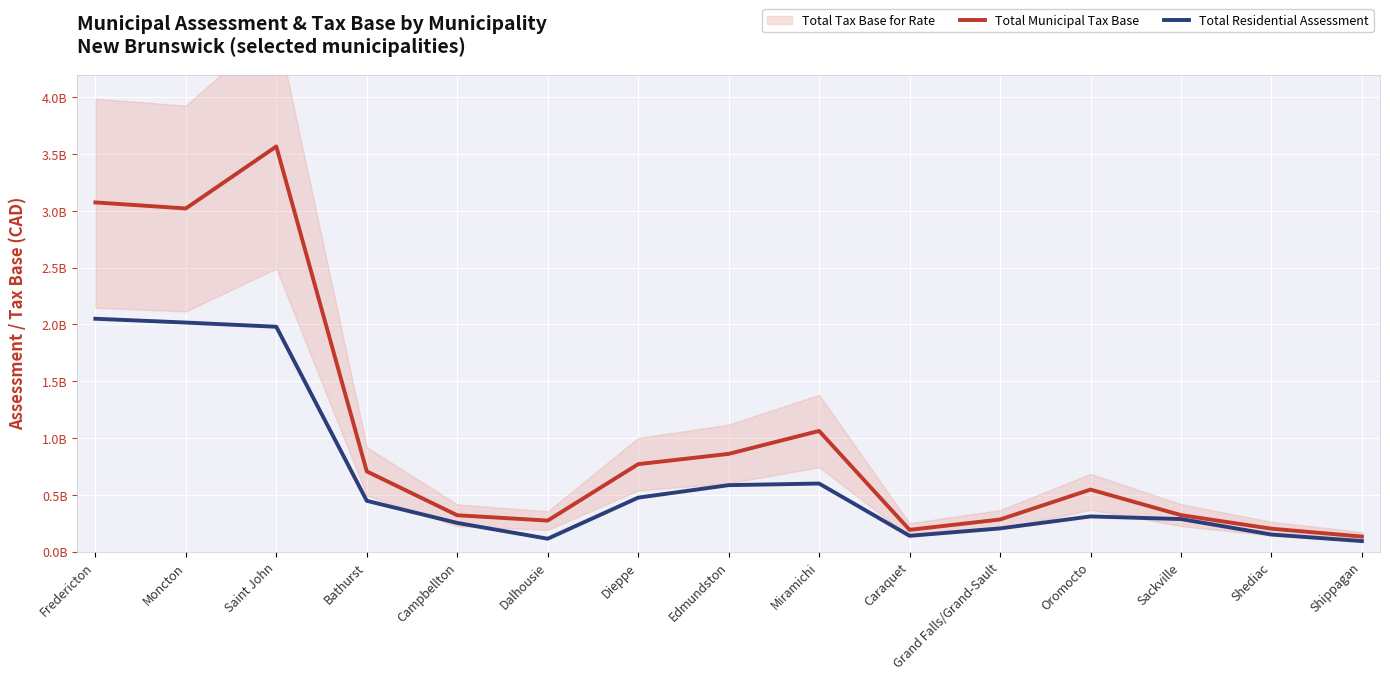

In Total Municipal Tax Base, how many points are lower than both neighbors (excluding endpoints)?

3